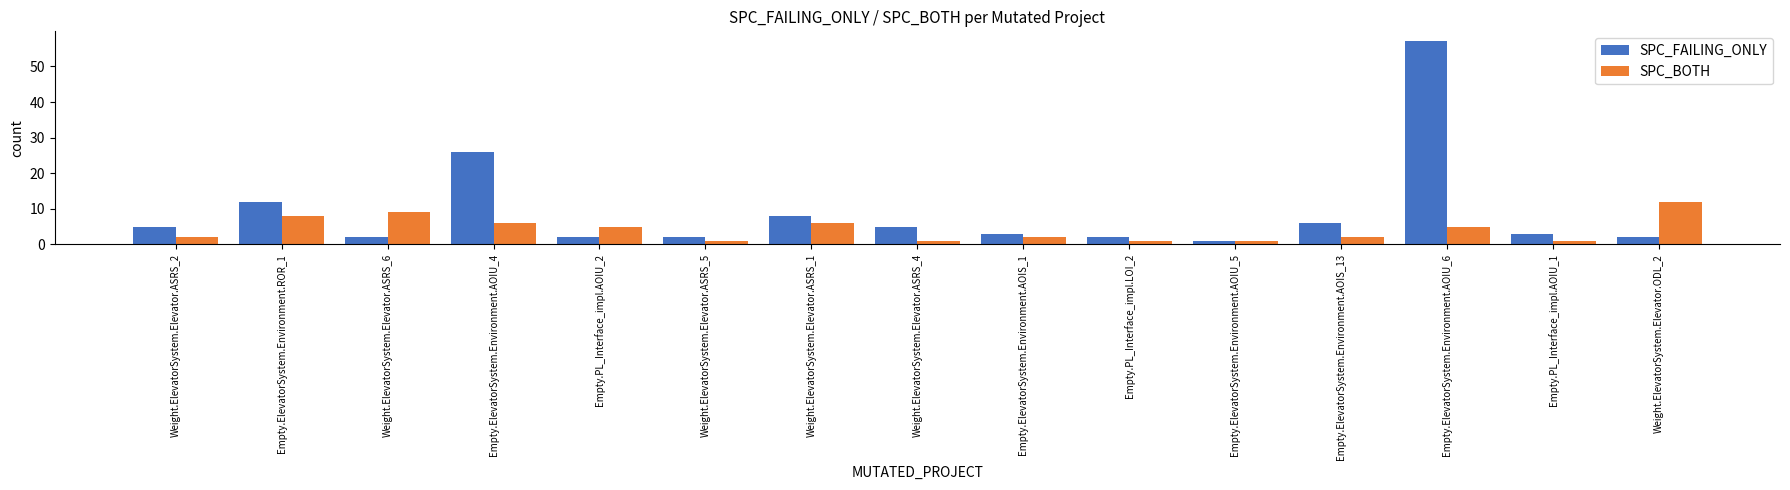

What position from the right is Empty.PL_Interface_impl.AOIU_2?

11